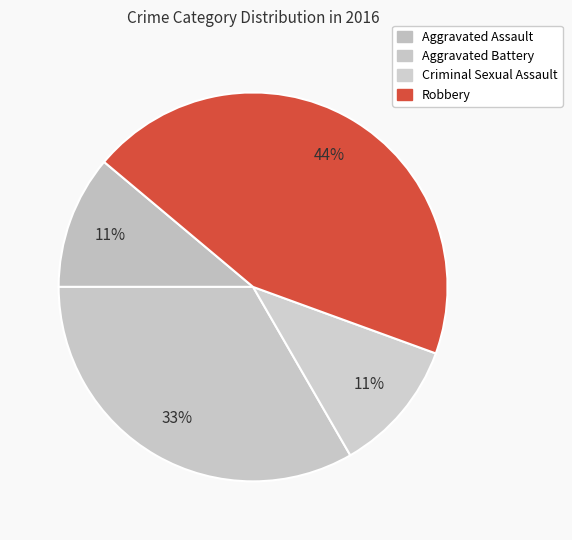

Is there a majority slice in this chart?

No